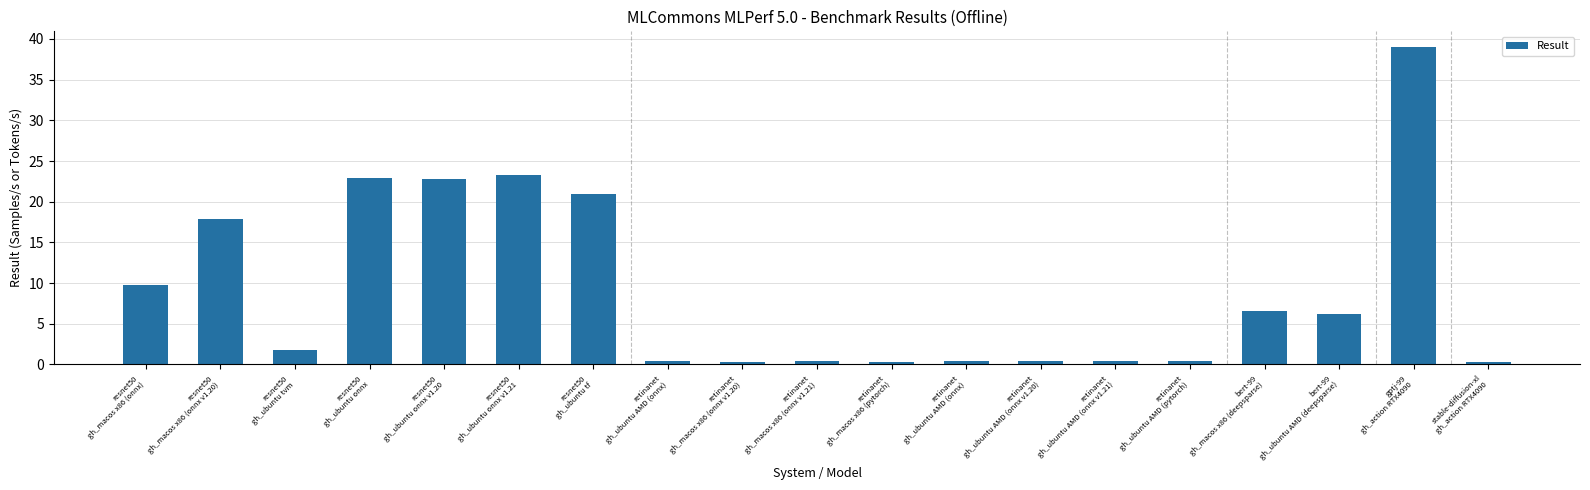

Where does the data first go above 1?

resnet50
gh_macos x86 (onnx)